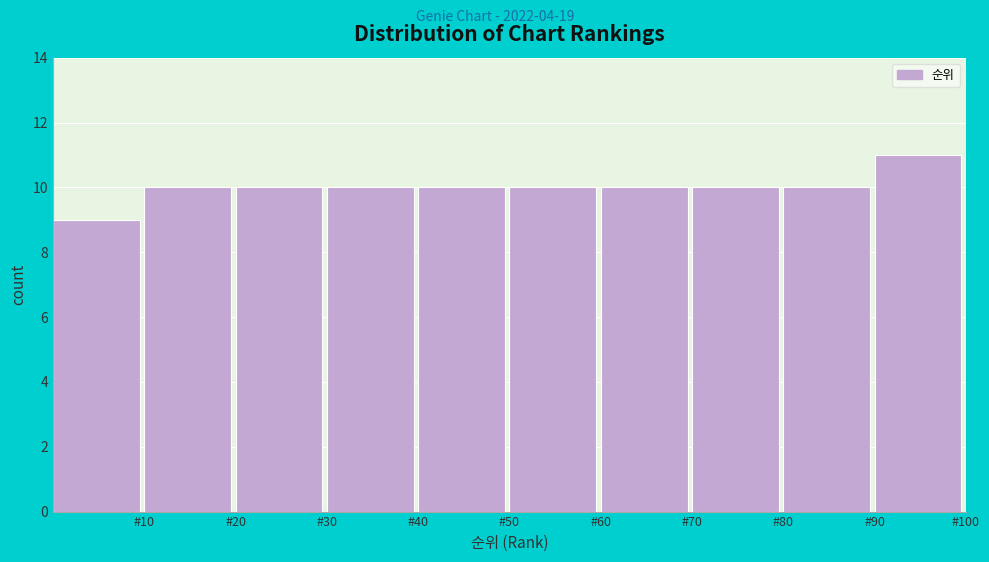

Reading left to right, list every bar in this chart as the range it spans on the x-axis followed by its height. The values are not printed on the chart, so give them approximately, as read against the axis.

0 to 10: 9
10 to 20: 10
20 to 30: 10
30 to 40: 10
40 to 50: 10
50 to 60: 10
60 to 70: 10
70 to 80: 10
80 to 90: 10
90 to 100: 11